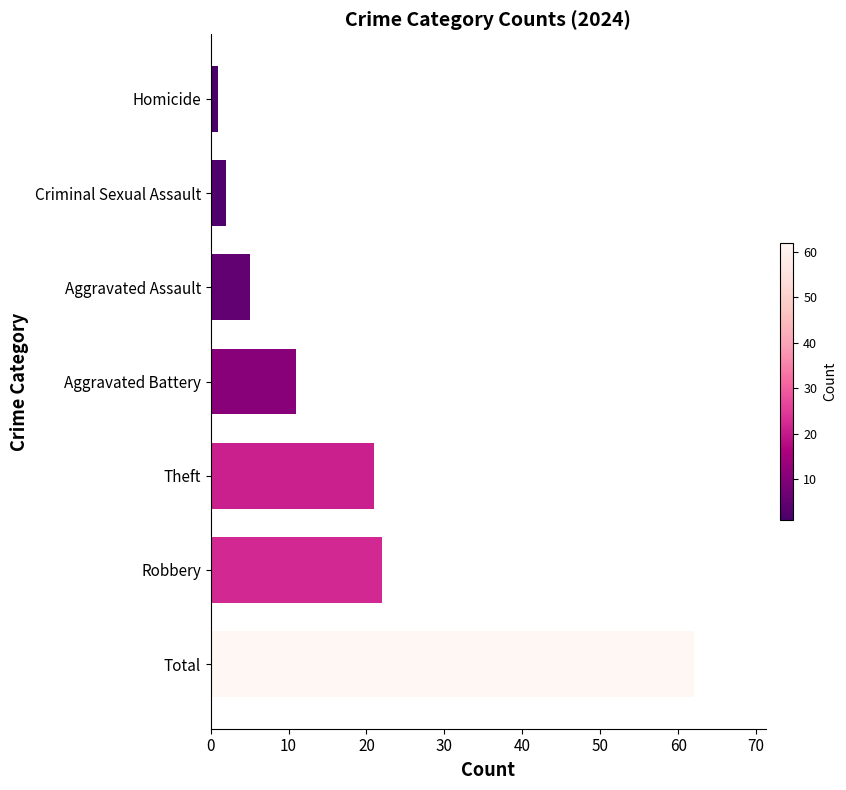

Reading bottom to top, list all the values displayed in this chart.

Total=62	Robbery=22	Theft=21	Aggravated Battery=11	Aggravated Assault=5	Criminal Sexual Assault=2	Homicide=1